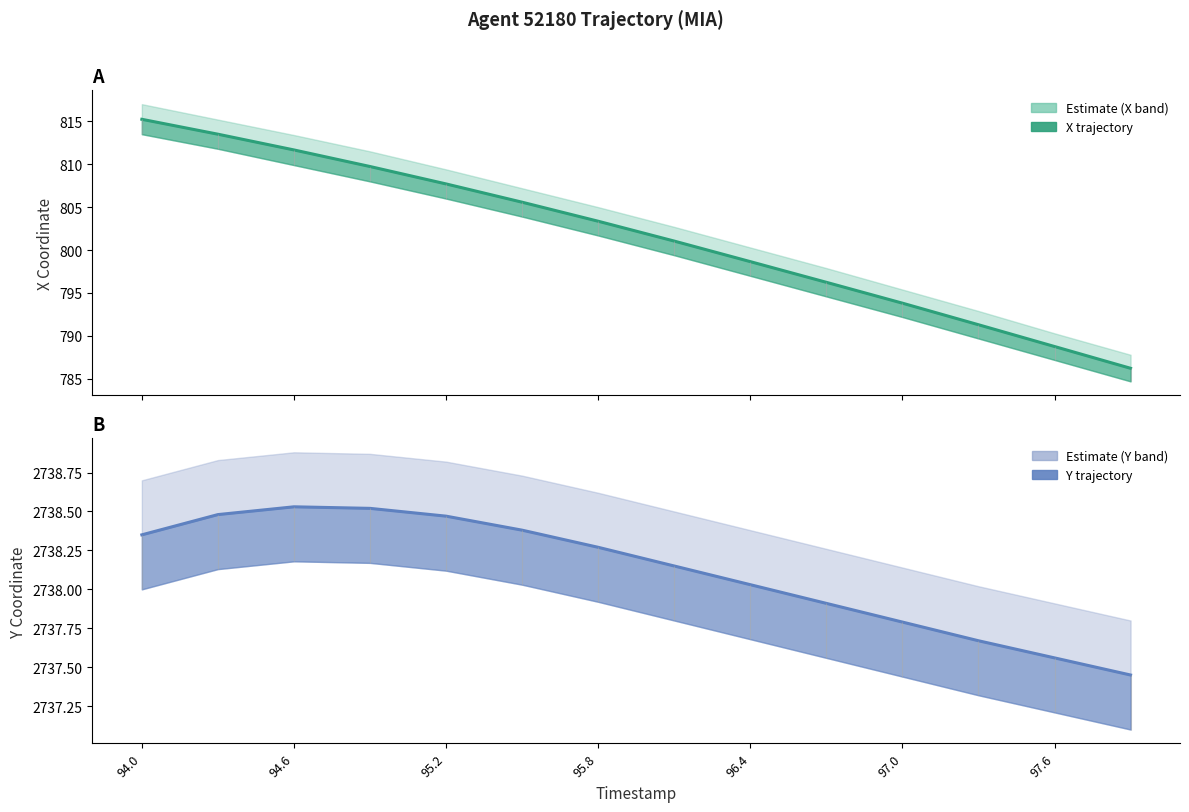

What is the smallest value displayed?

786.2